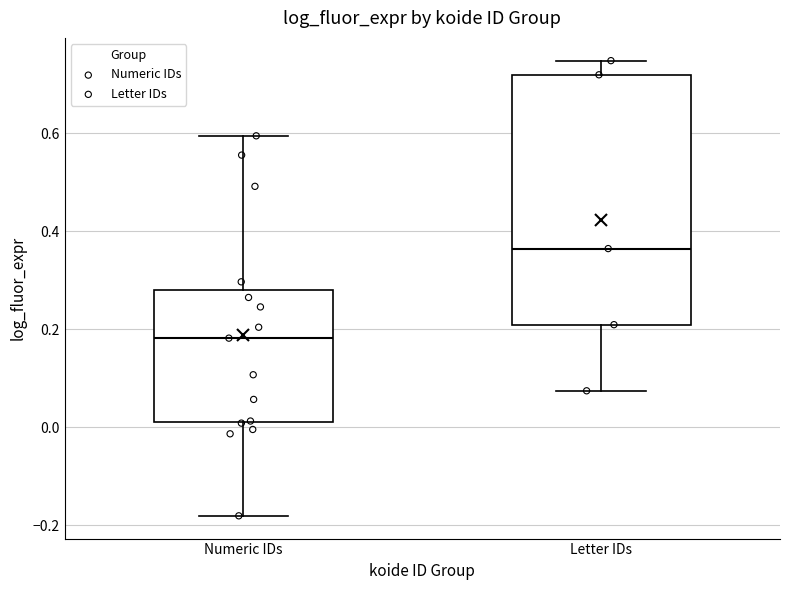

Reading left to right, transcribe this box plot: for each box, give where its median line is, the range the box spans, and where its two whiskers end, as read against the y-axis. The values are not printed on the chart, so give them approximately, as read against the axis.

Numeric IDs: median 0.18, box 0.02 to 0.28, whiskers -0.18 to 0.60
Letter IDs: median 0.36, box 0.20 to 0.72, whiskers 0.08 to 0.74